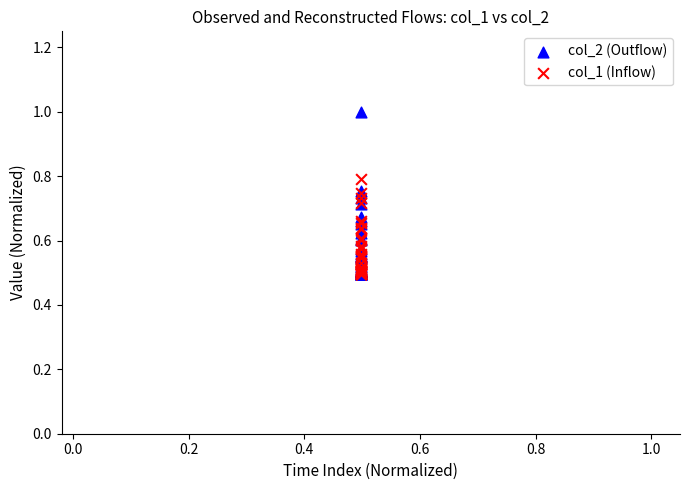

What are all the series names shown in the legend?

col_2 (Outflow), col_1 (Inflow)